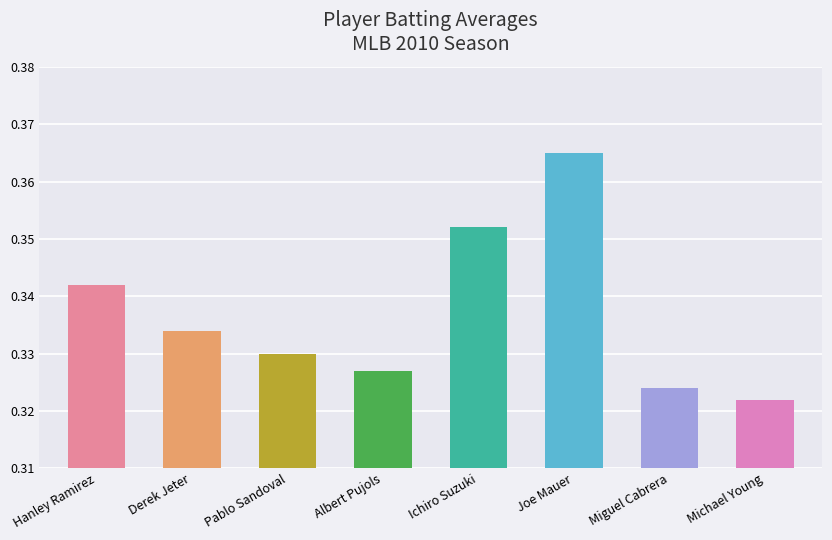

How many values are between 0 and 1?

8